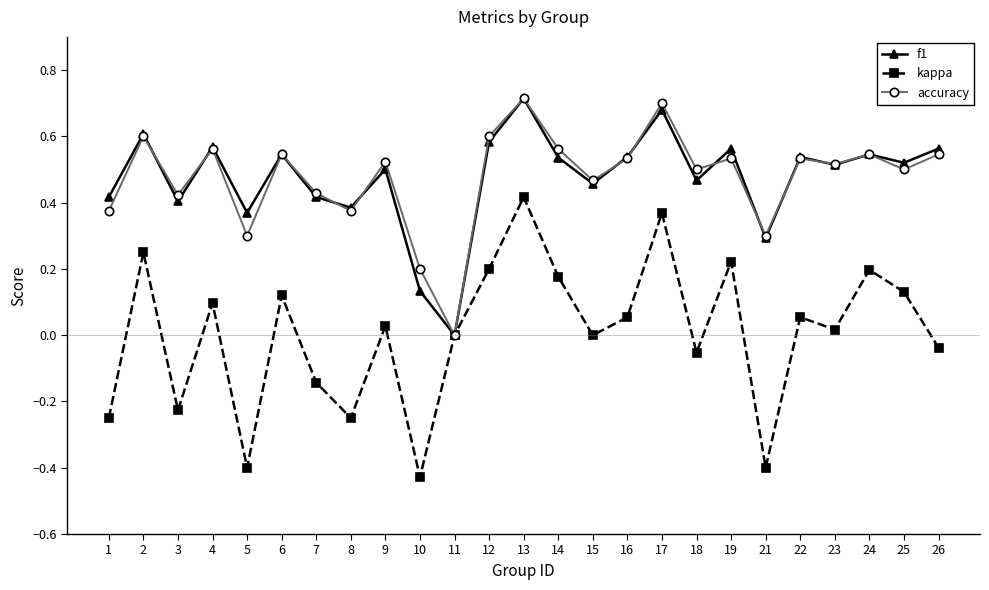

Which series has the widest spread of values?

kappa